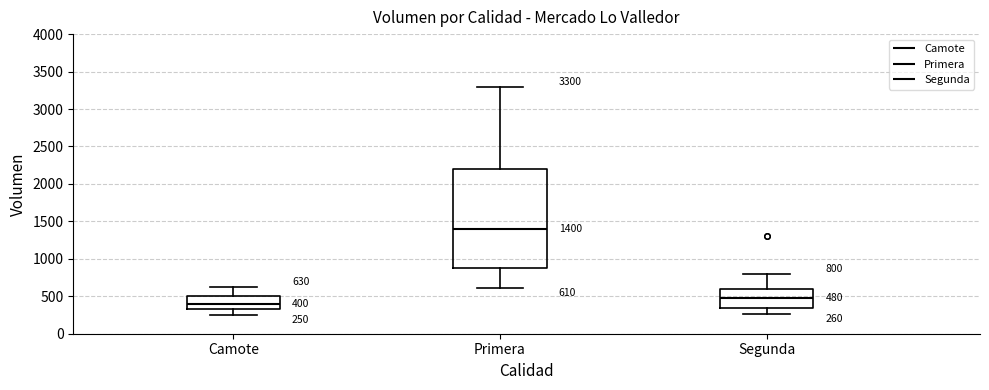

Which box has the highest median line?

Primera